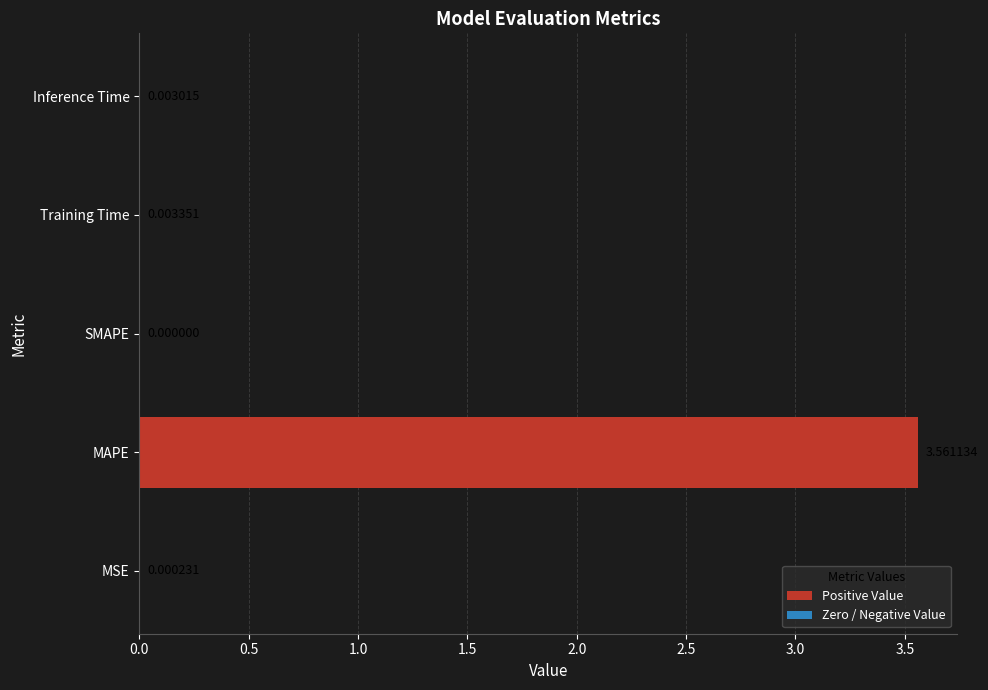

How many values exceed 0?

4